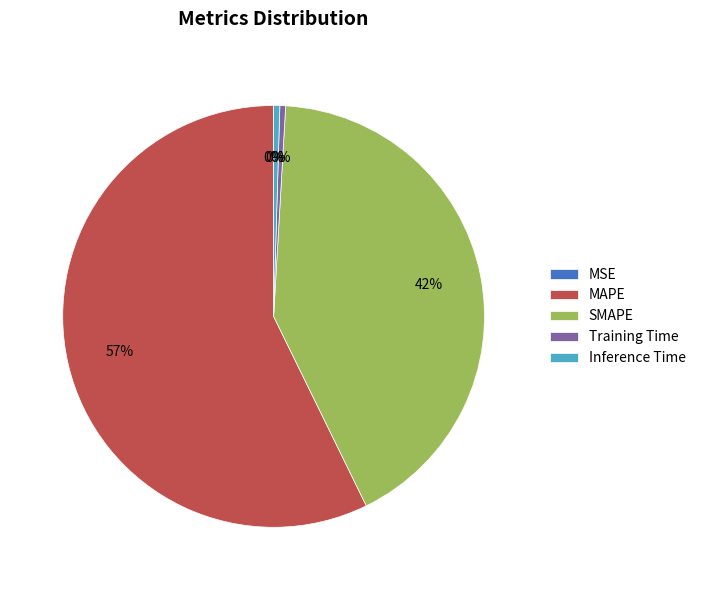

Which category accounts for the majority?

MAPE